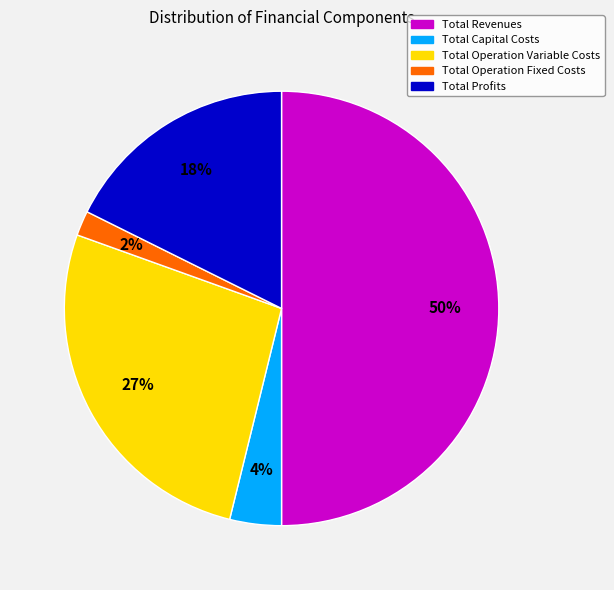

Between Total Capital Costs and Total Operation Fixed Costs, which is larger?

Total Capital Costs